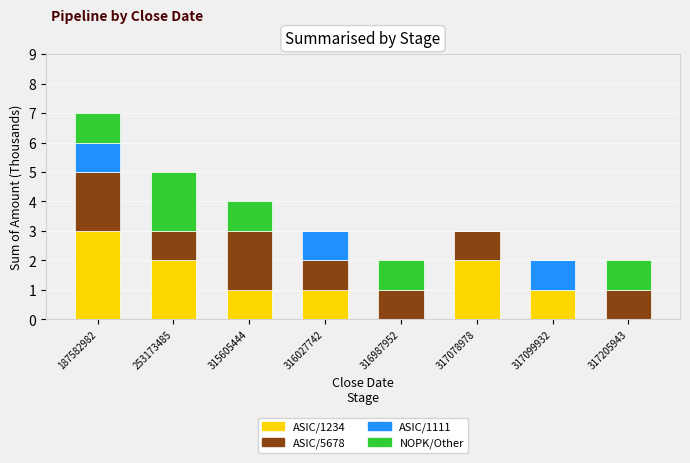

The value of ASIC/1234 at 187582982 is 5. True or false?

False